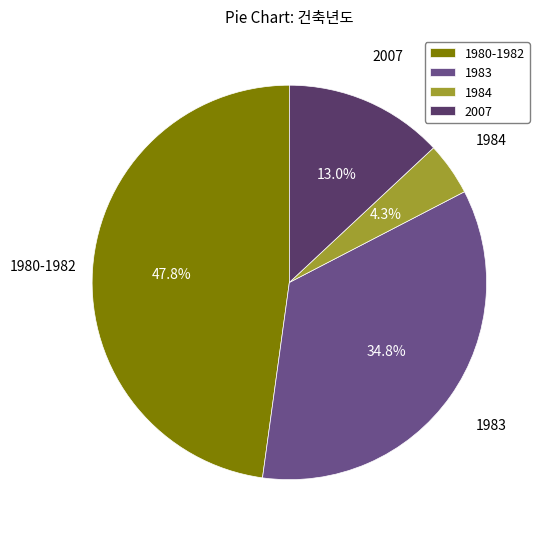

Which category has the biggest portion of the pie?

1980-1982